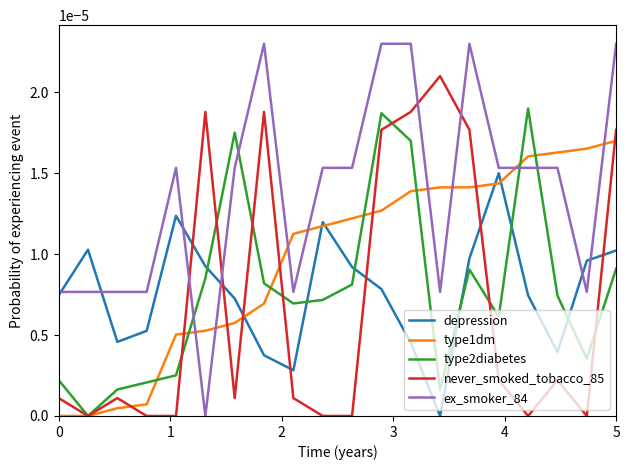

Which series has the largest range (max minus min)?

ex_smoker_84